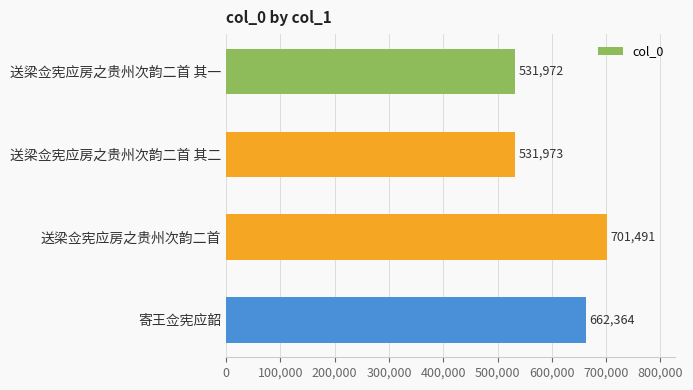

What is the value of the 2nd bar from the top?

531973